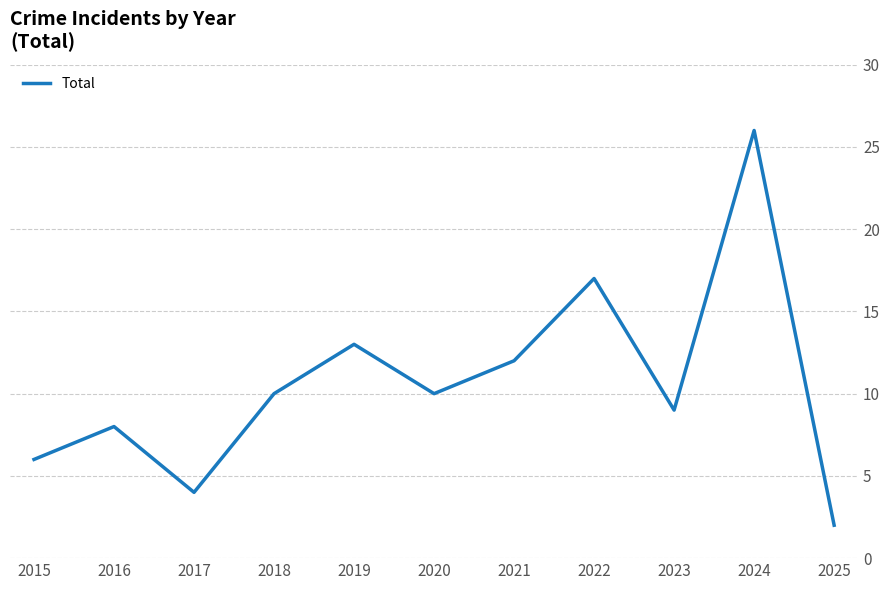

Reading right to left, what are all the values shown in this chart?

2025=2	2024=26	2023=9	2022=17	2021=12	2020=10	2019=13	2018=10	2017=4	2016=8	2015=6